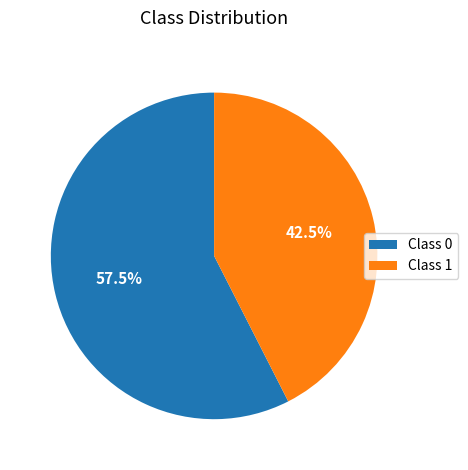

Between Class 1 and Class 0, which is larger?

Class 0